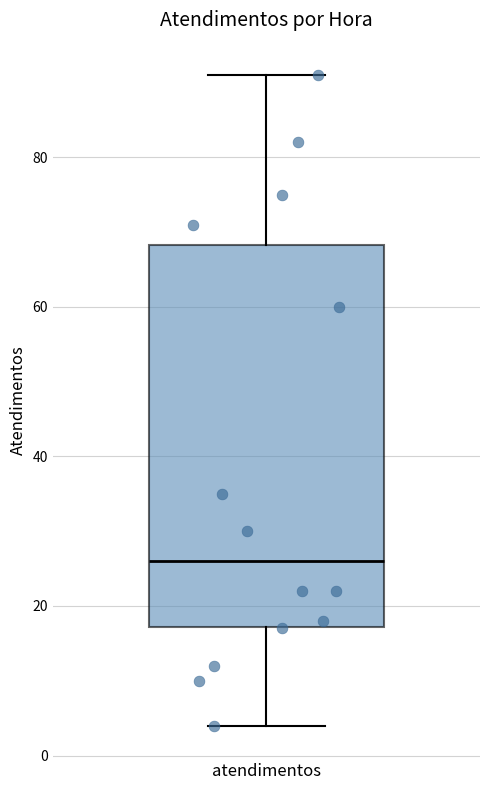

Read this box plot against the y-axis: the position of the median line, the range covered by the box, and the ends of both whiskers. The values are not printed on the chart, so give them approximately, as read against the axis.

median 26, box 18 to 68, whiskers 4 to 92